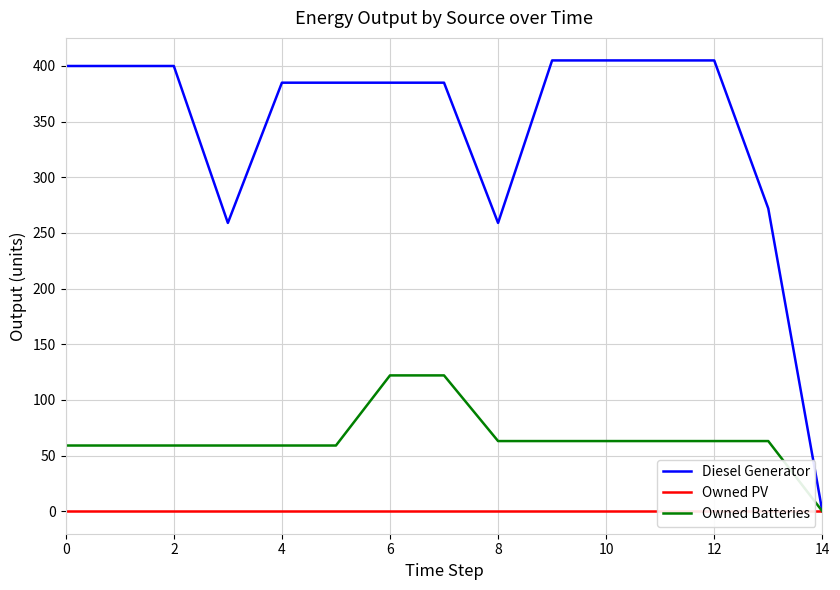

True or false: Owned PV and Diesel Generator cross at least once.

False